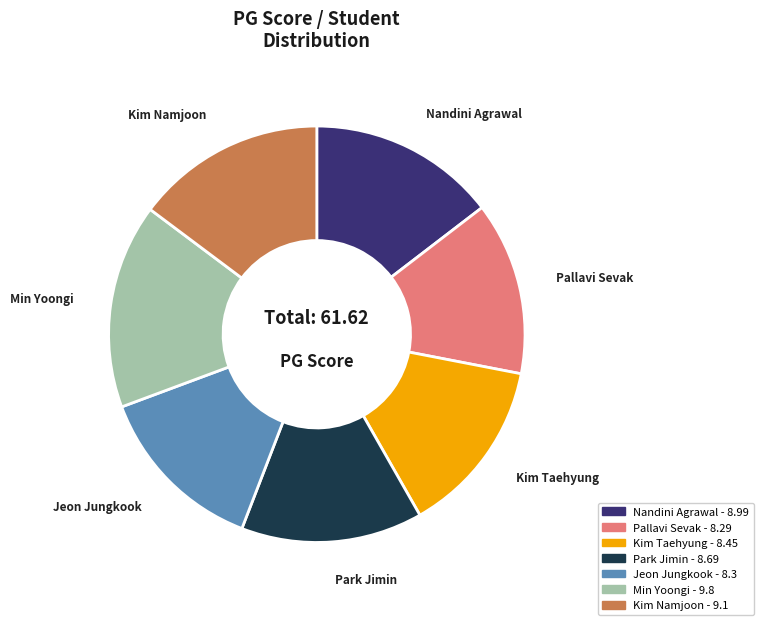

Between Kim Taehyung and Nandini Agrawal, which is larger?

Nandini Agrawal